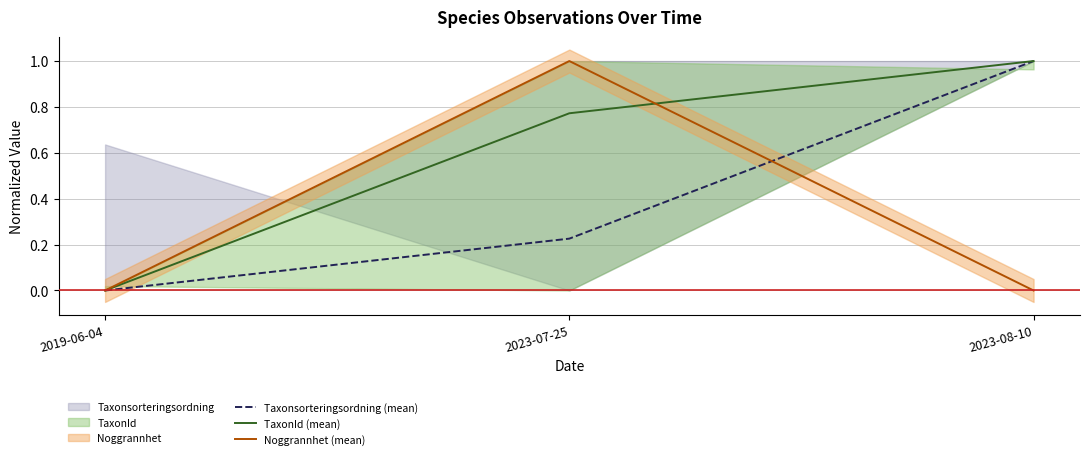

True or false: Taxonsorteringsordning (mean) has a value of 0.7 at 2019-06-04.

False